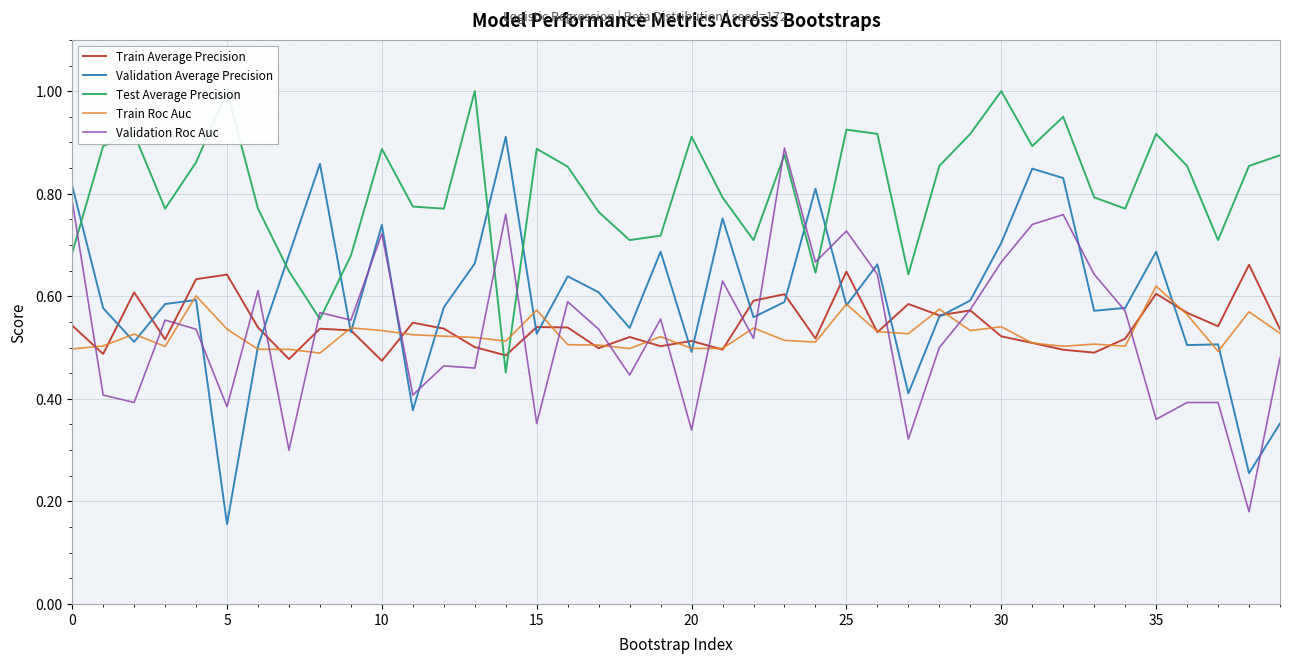

What is the sum of all Validation Average Precision values?

23.9